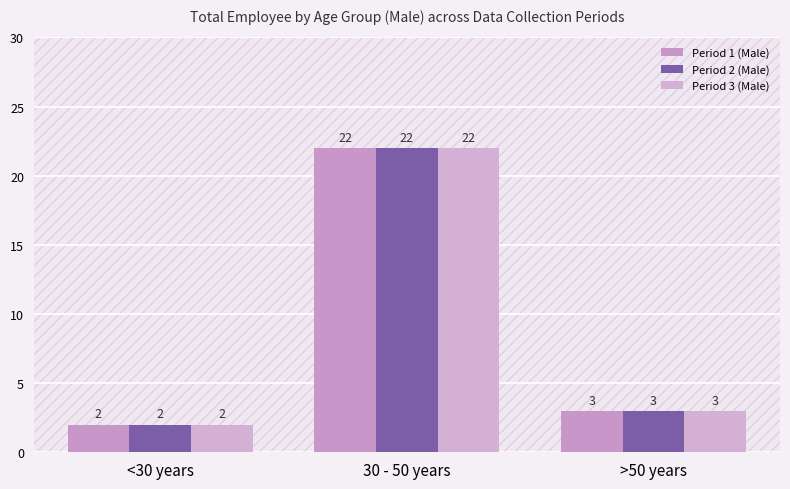

Which series has the largest total across all categories?

Period 1 (Male)